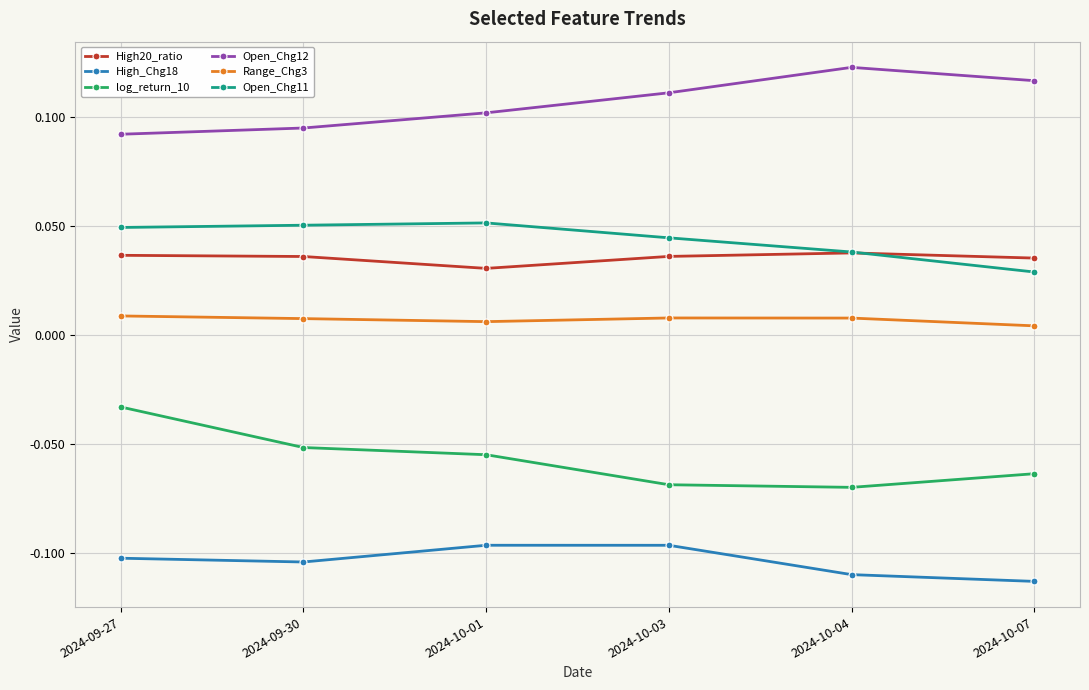

In Open_Chg12, how many points are higher than both neighbors (excluding endpoints)?

1